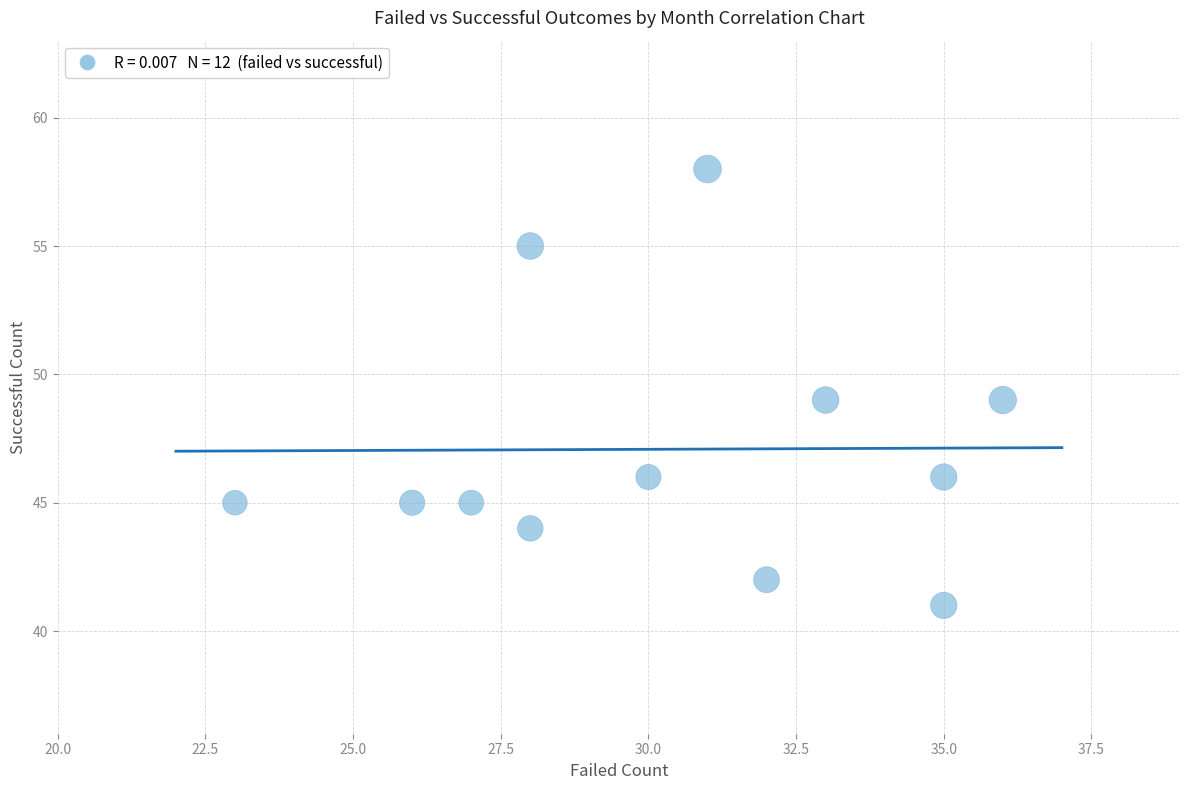

What is the range of X values (max minus min)?

13